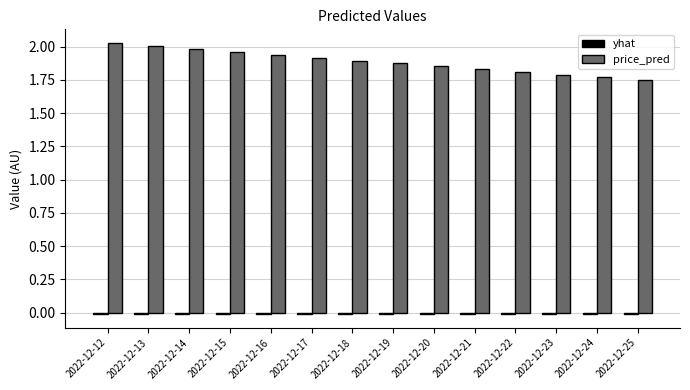

What is the sum of all price_pred values?

26.4